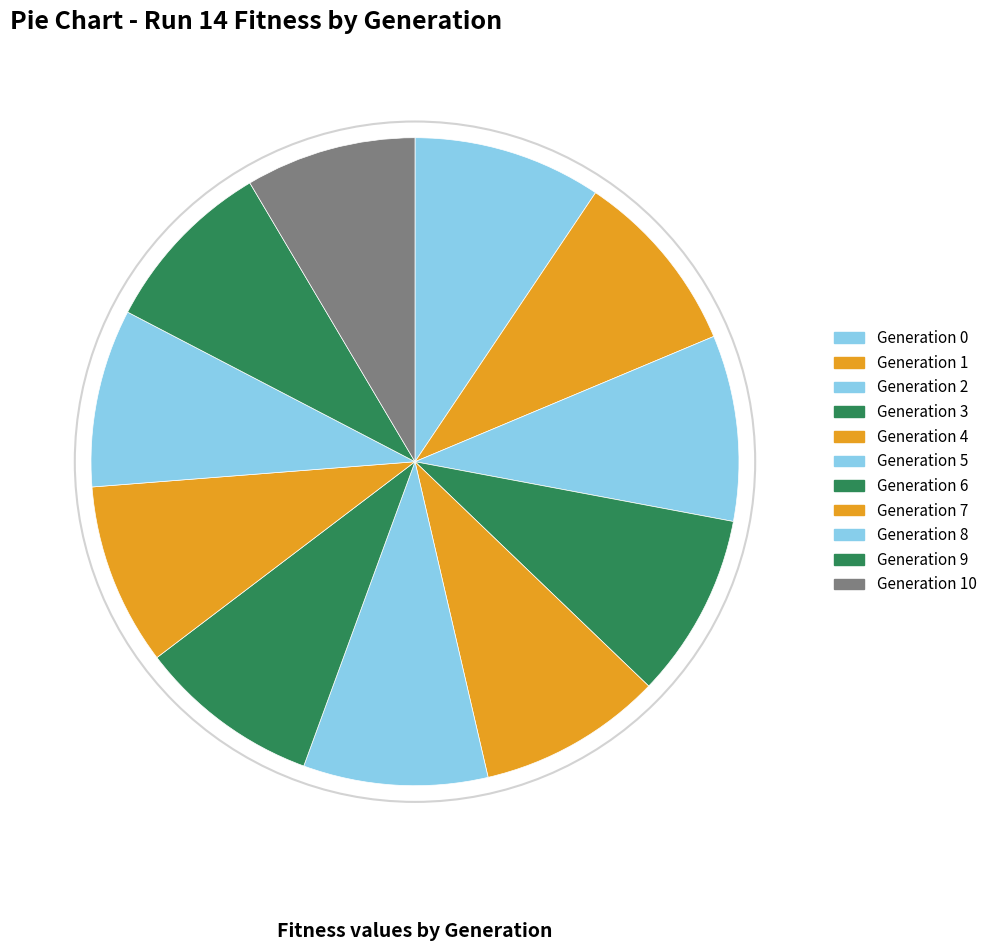

How many segments does this pie chart have?

11